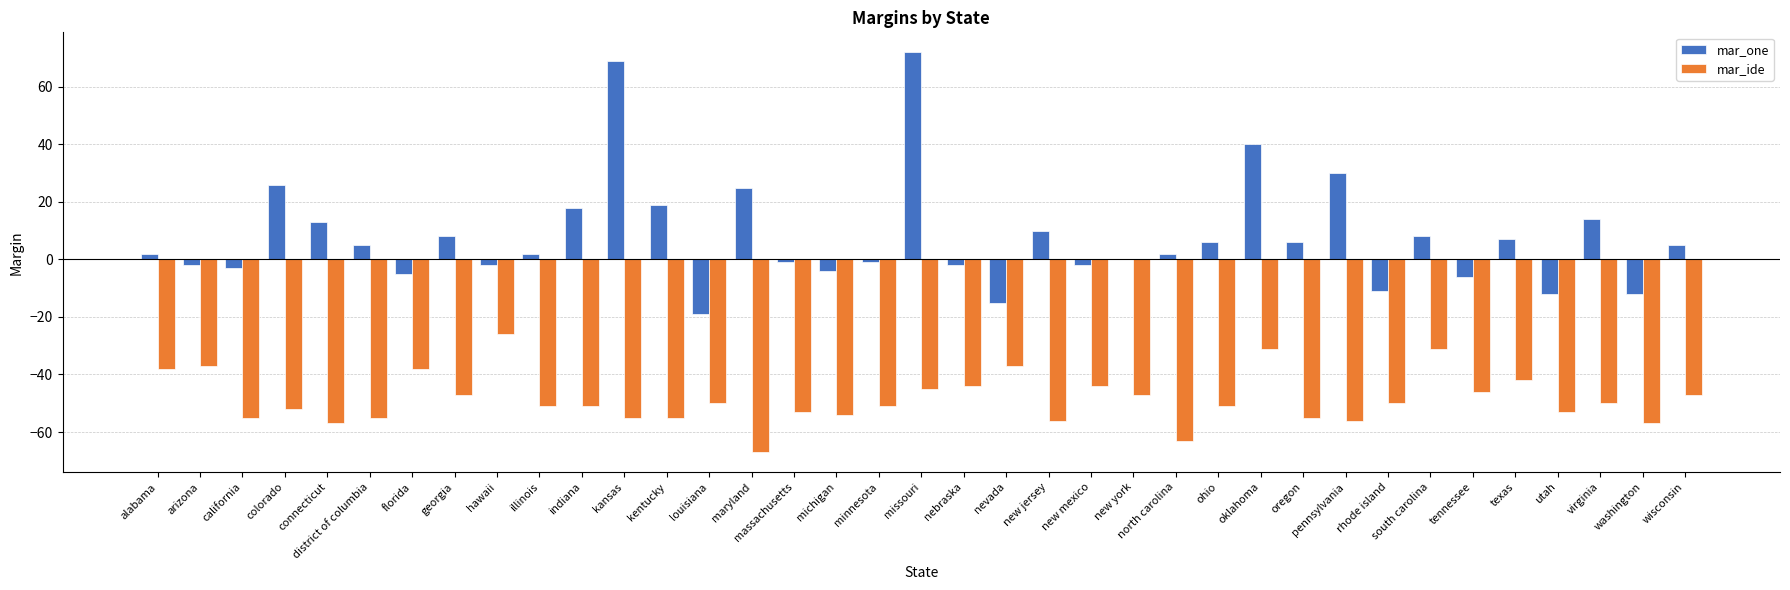

True or false: mar_one has a value of 6 at oregon.

True